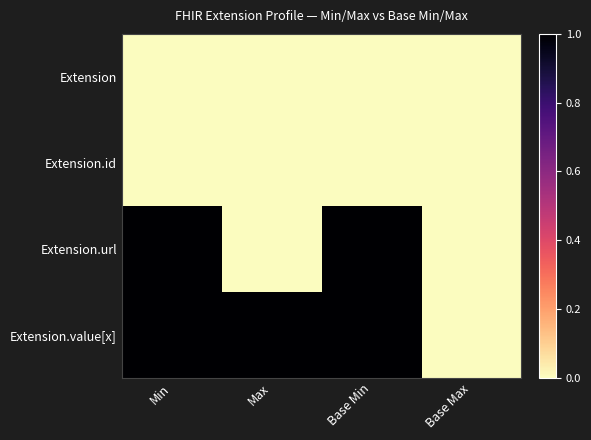

What is the greatest value displayed?

1